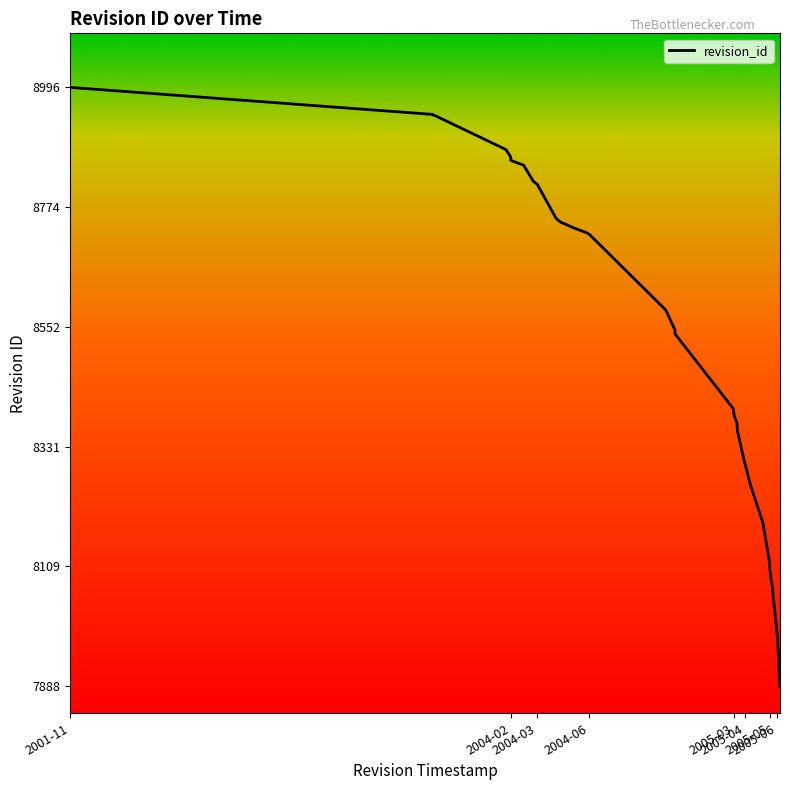

Does the chart display data point markers on the line(s)?

No